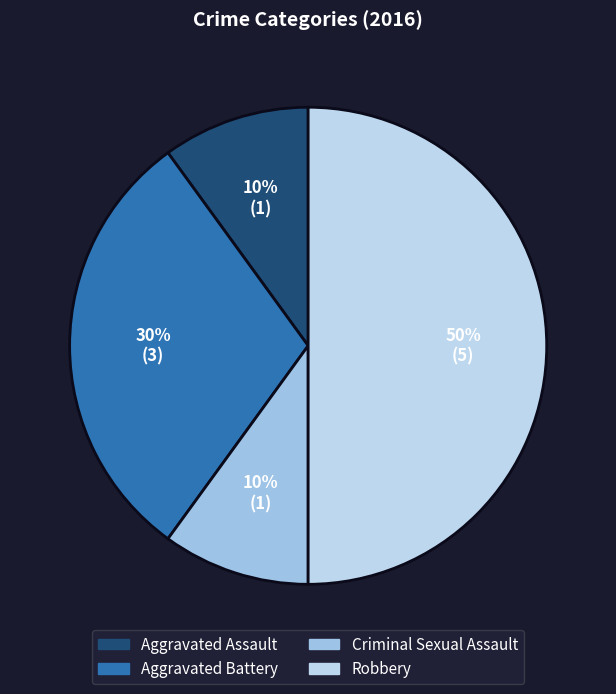

What is the total percentage of Aggravated Battery and Aggravated Assault?

40.0%